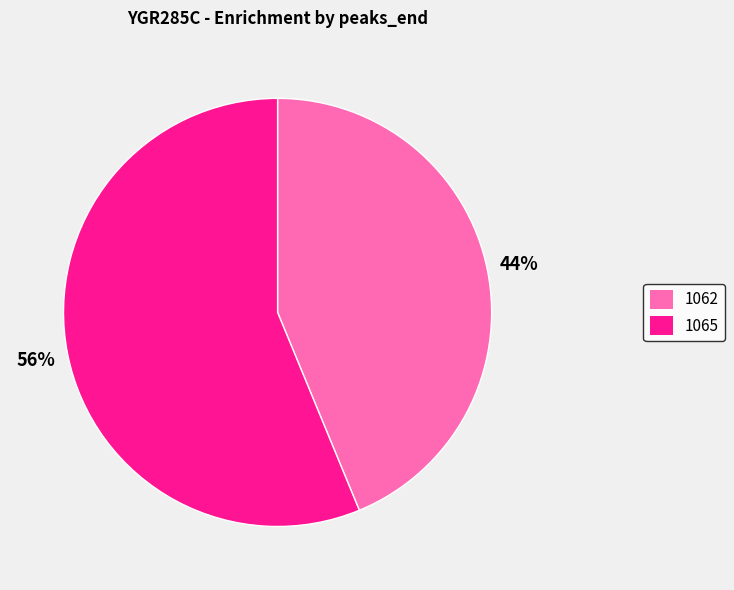

Between 1065 and 1062, which is larger?

1065